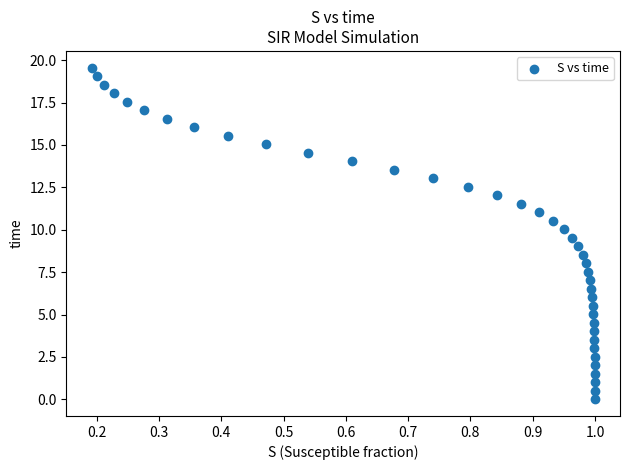

What is the range of X values (max minus min)?

0.8